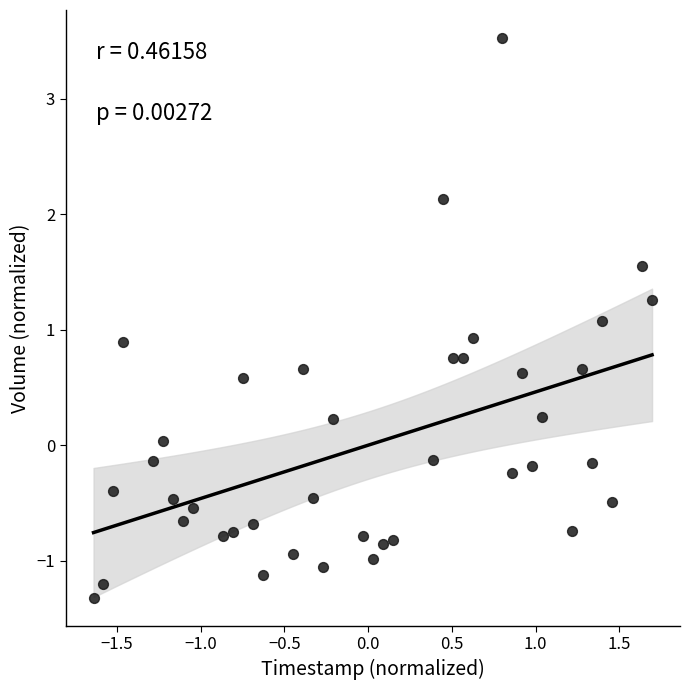

What is the range of Y values (max minus min)?

4.9